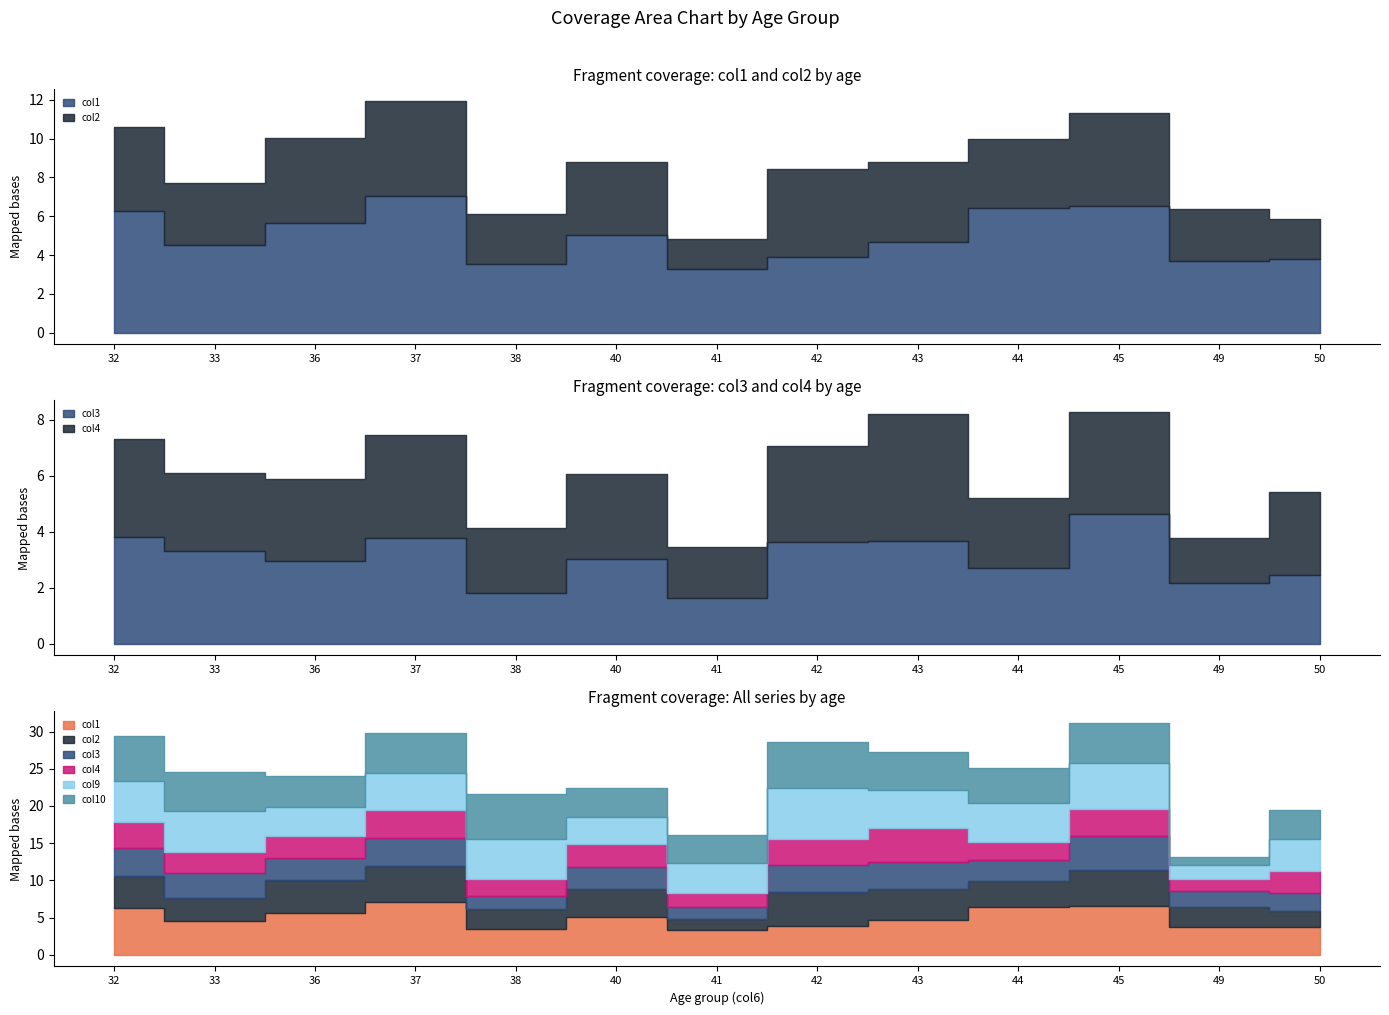

The value of col10 at 38 is 9.1. True or false?

False